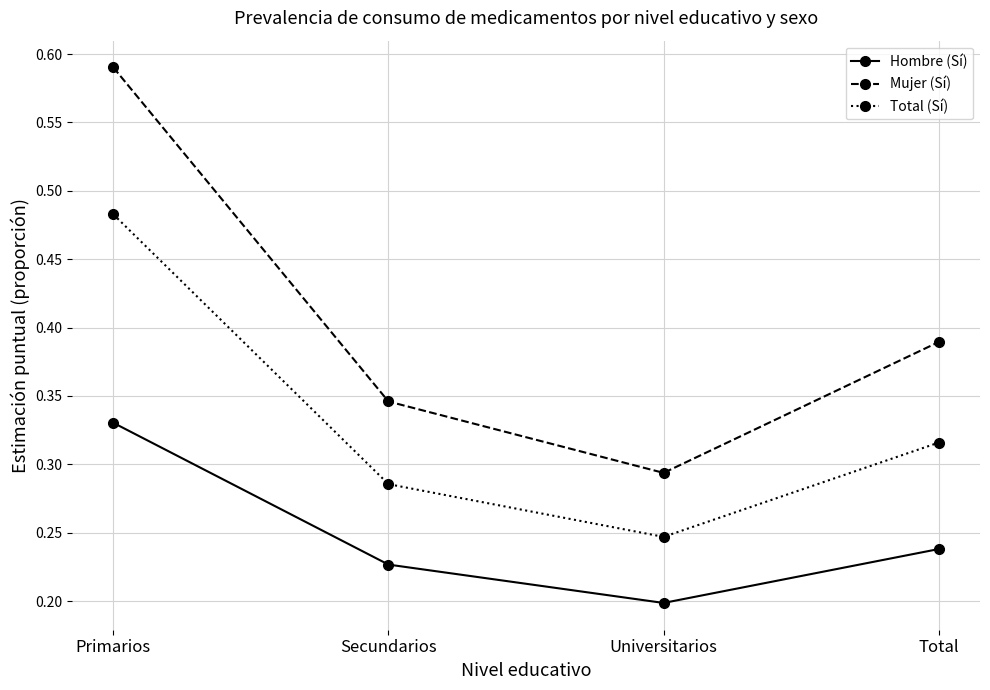

What is the label of the 4th point from the right?

Primarios